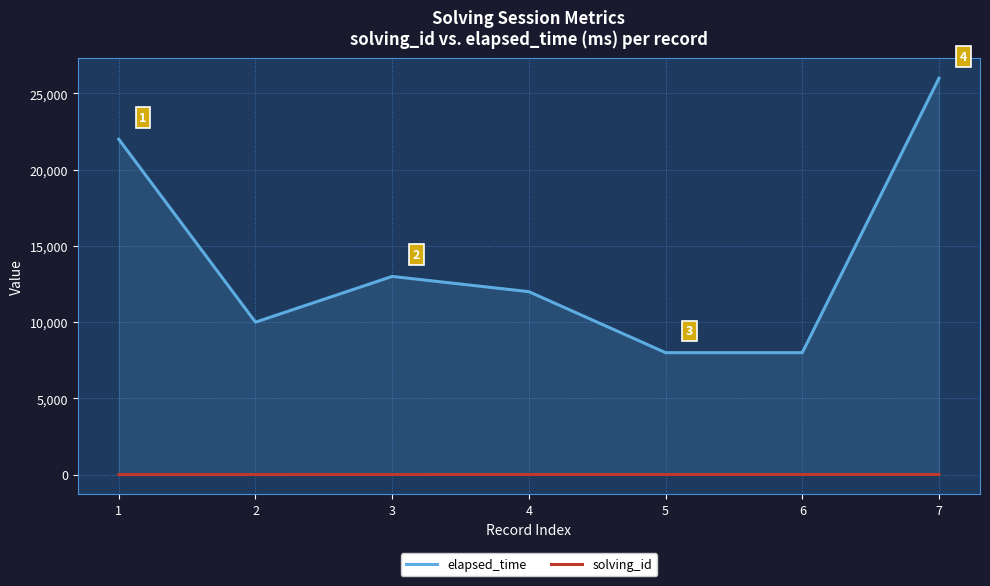

What is the difference between the maximum and minimum values in the elapsed_time series?

18000